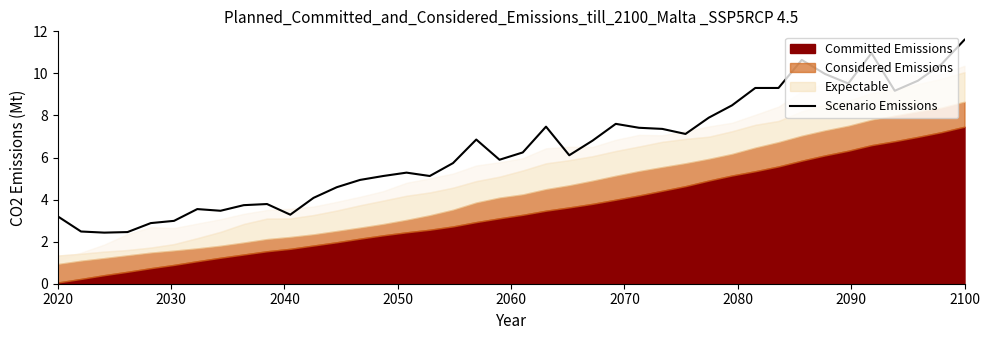

How many lines are shown in the chart?

1